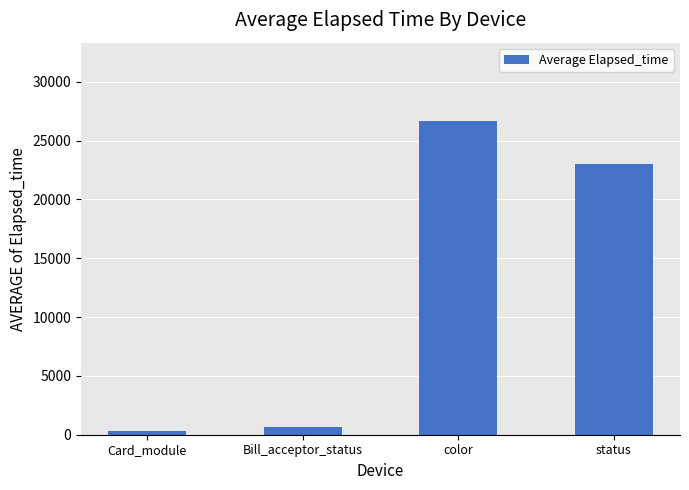

What is the sum of all values?

50637.0